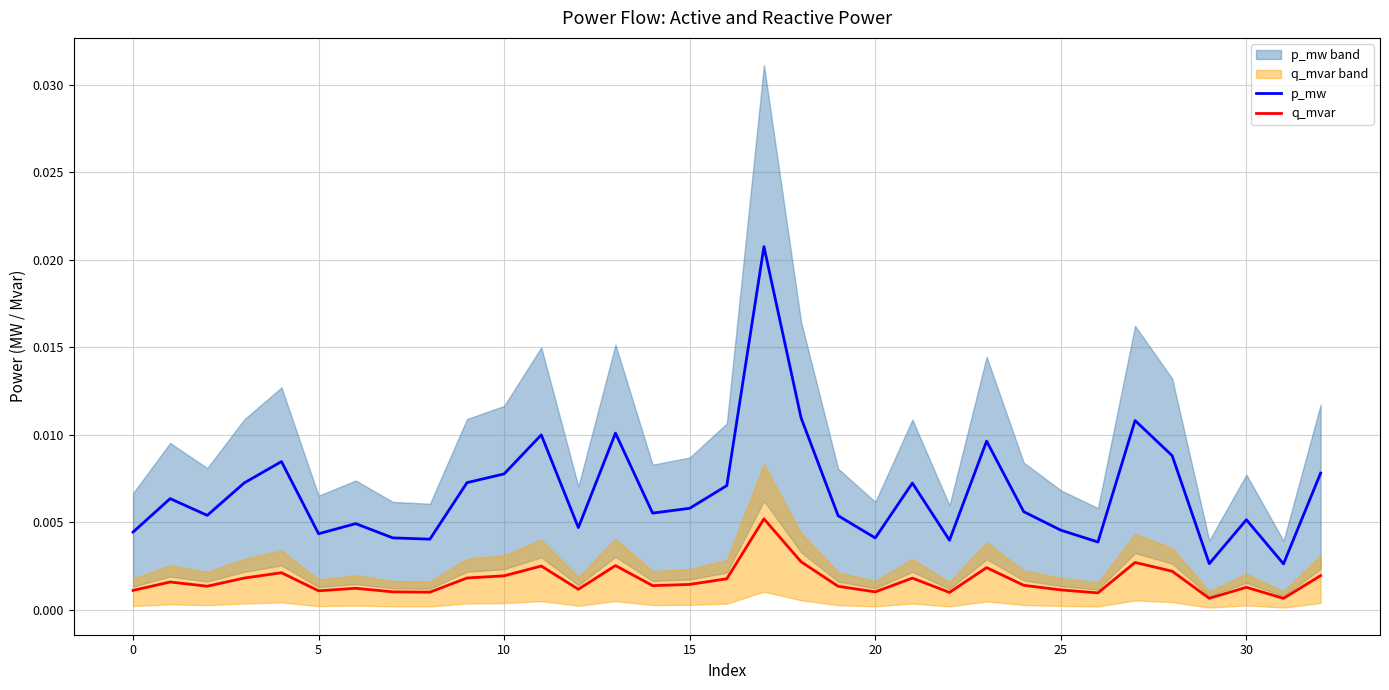

True or false: q_mvar and p_mw cross at least once.

False